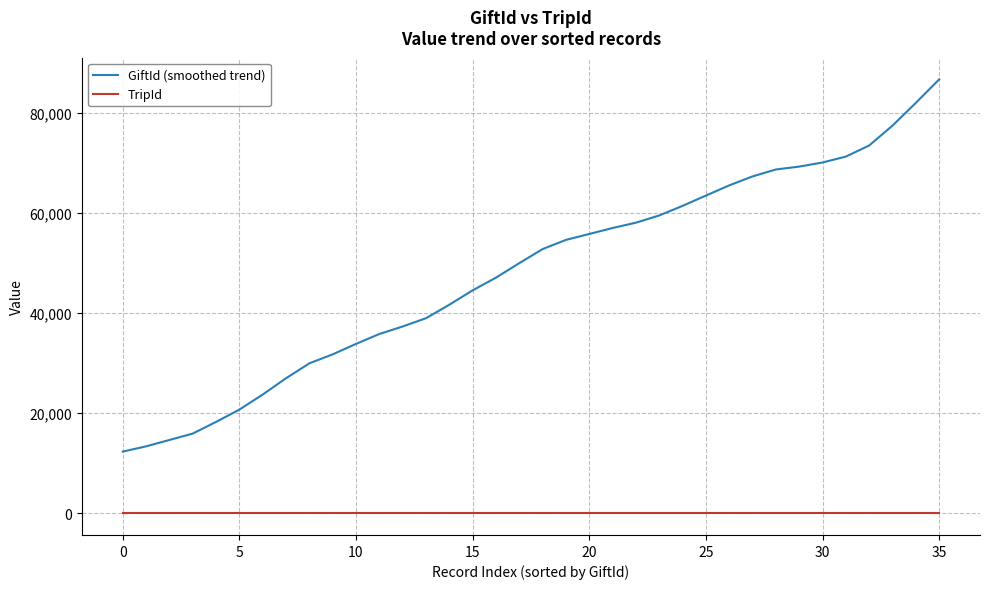

List the series in order of their overall mean, lowest first.

TripId, GiftId (smoothed trend)